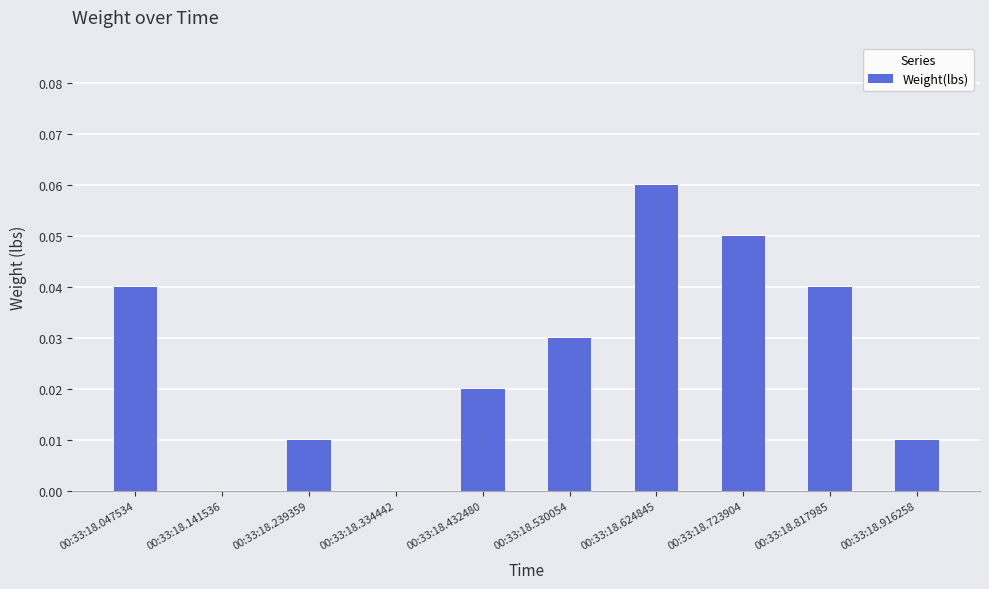

The chart shows a value of 0.0 at 00:33:18.916258. True or false?

True